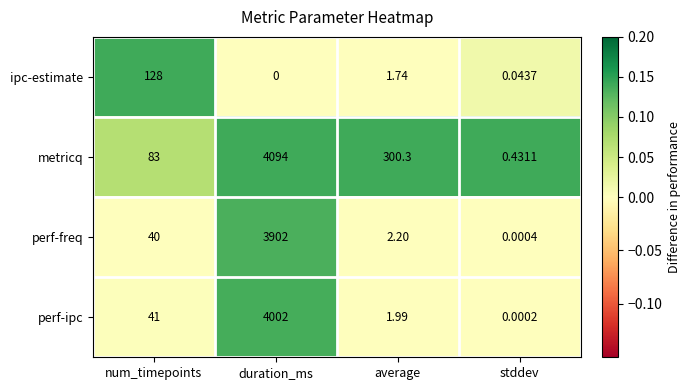

Which series changed the most between duration_ms and average?

perf-ipc